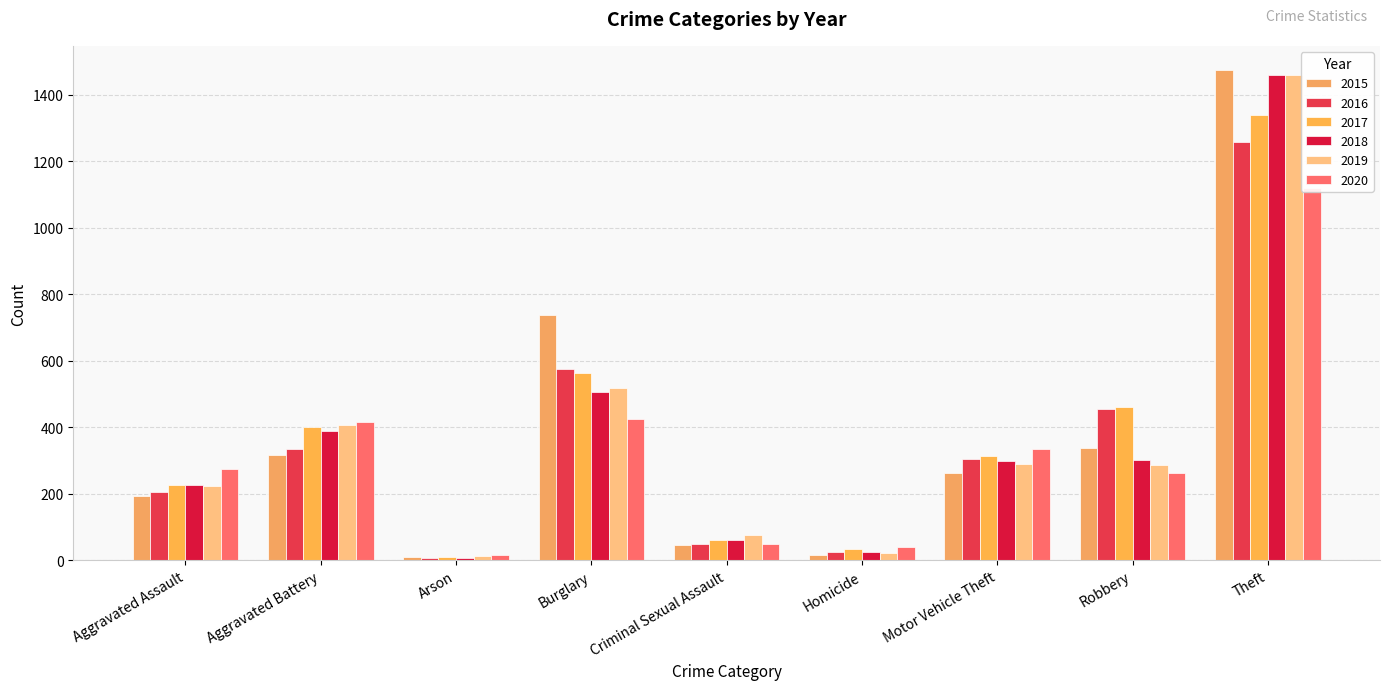

Which series has the largest range (max minus min)?

2015